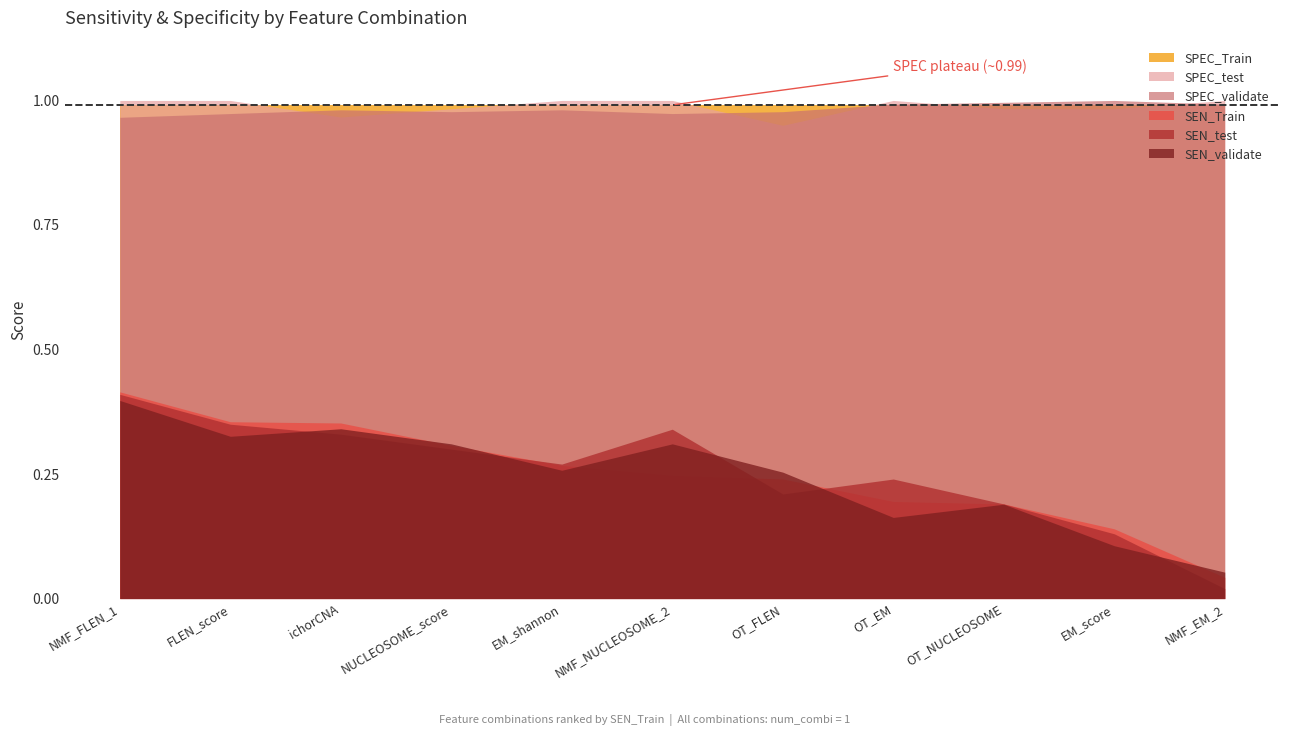

What are all the series names shown in the legend?

SEN_Train, SEN_test, SEN_validate, SPEC_Train, SPEC_test, SPEC_validate